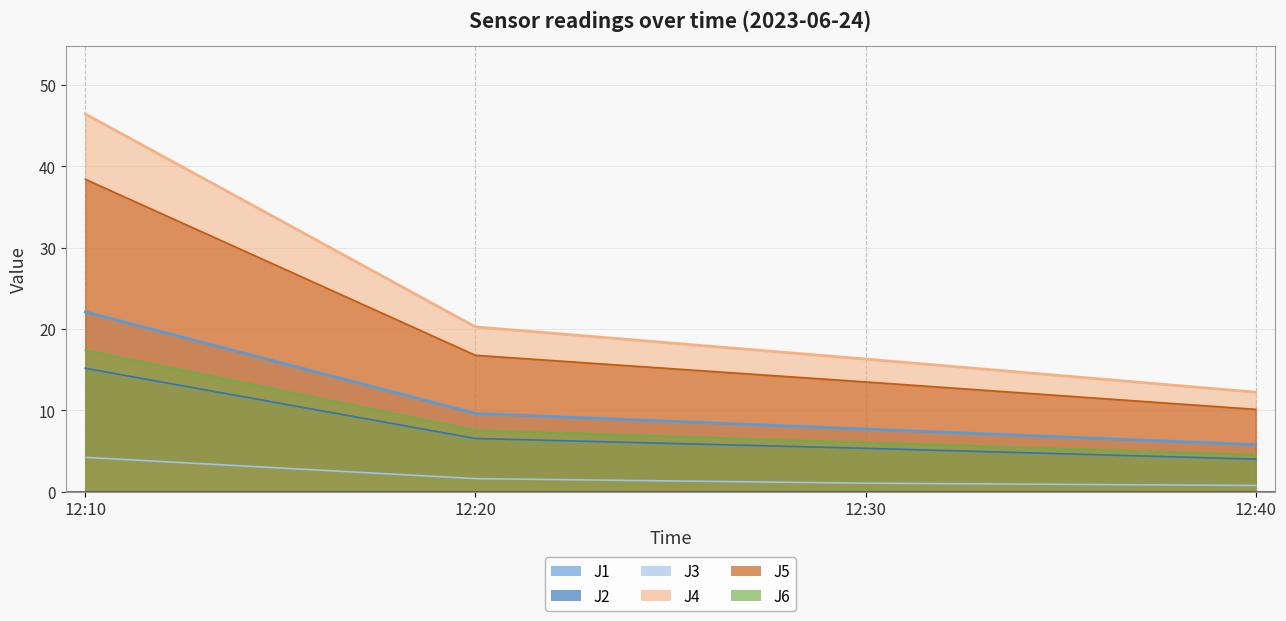

Read the J5 value at 12:10.

38.4